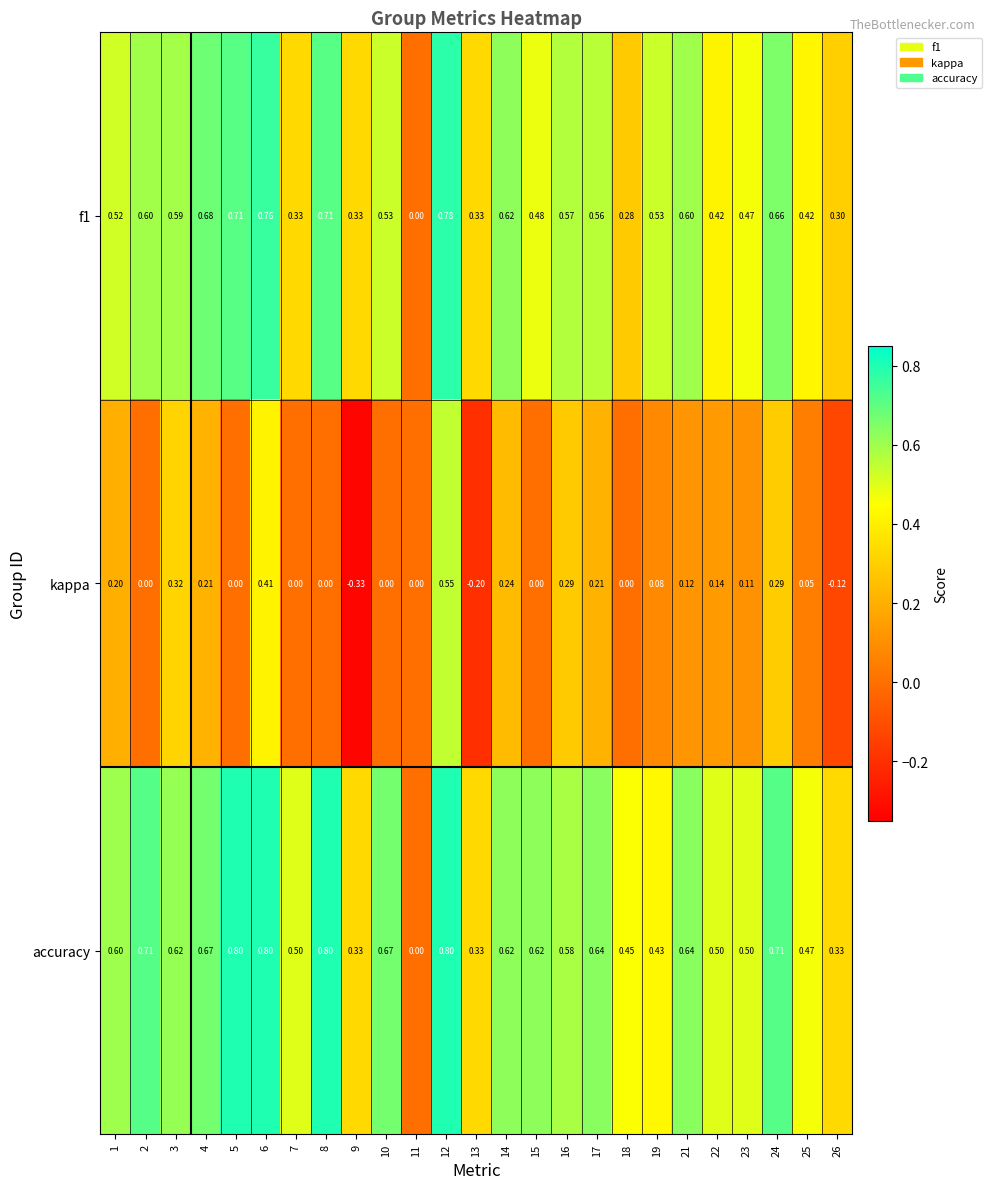

Which series has the largest range (max minus min)?

kappa